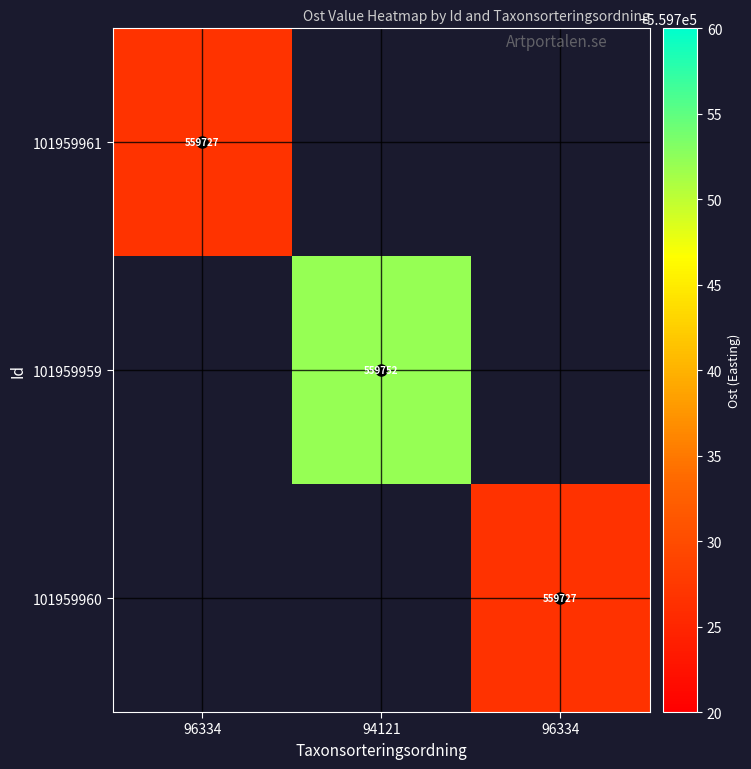

The value of 101959961 at 96334 is 559726.9. True or false?

True